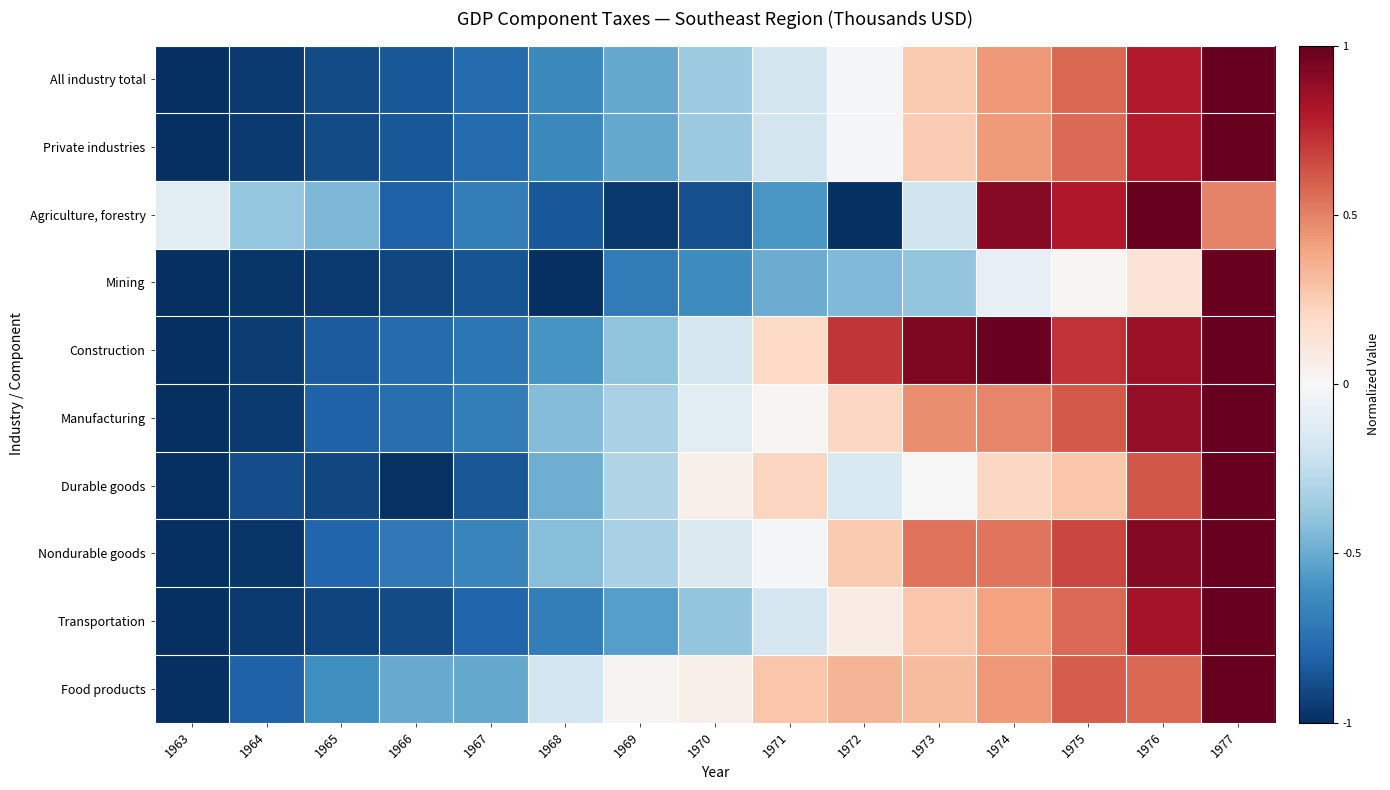

Count the number of categories in the chart.

15